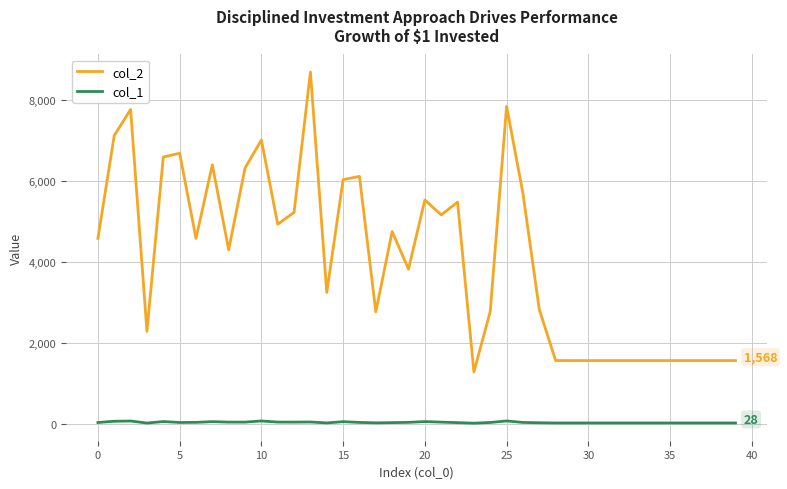

What are all the series names shown in the legend?

col_2, col_1